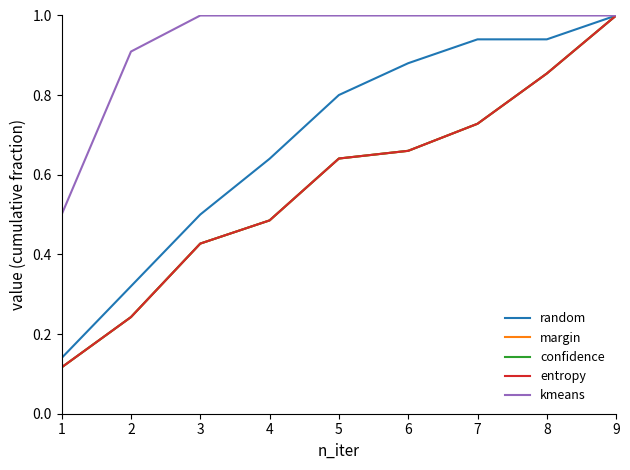

Does the chart display data point markers on the line(s)?

No